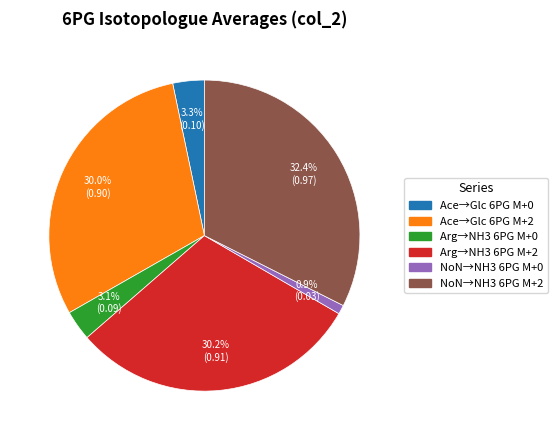

Does any single category account for the majority?

No